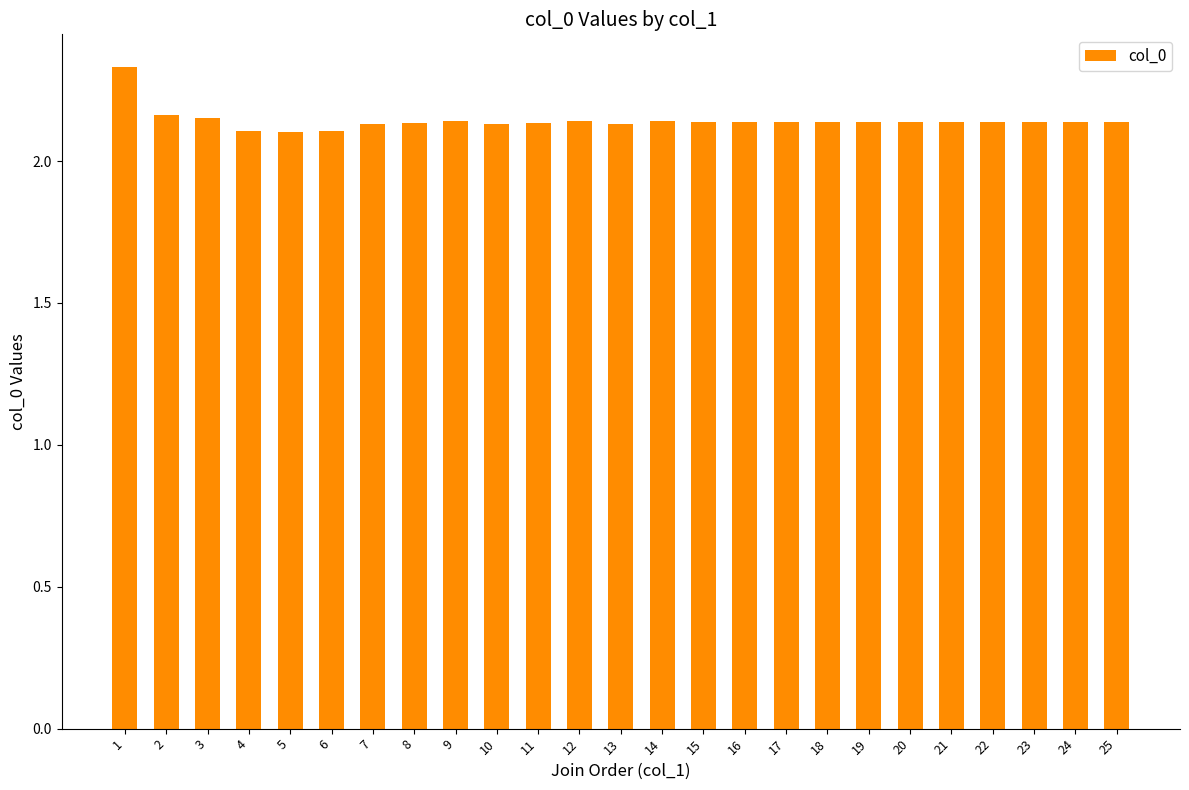

What is the sum of all values?

53.5